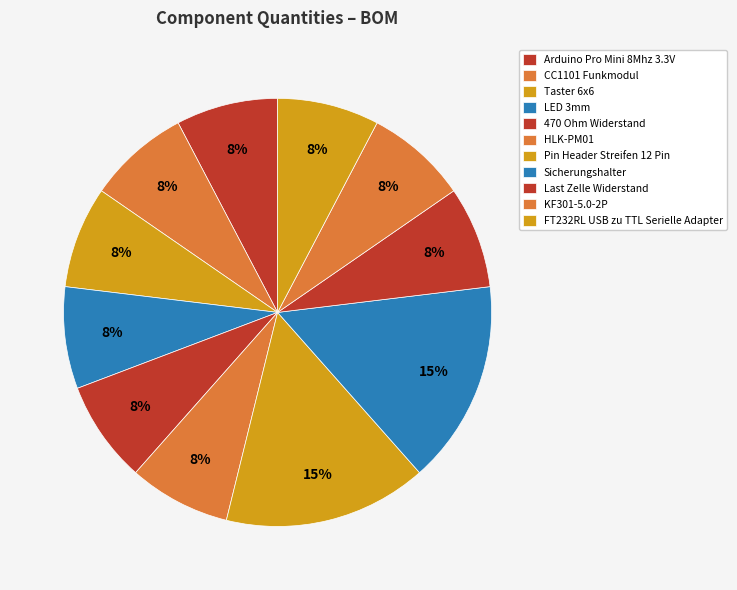

Is the sum of Pin Header Streifen 12 Pin and FT232RL USB zu TTL Serielle Adapter greater than half?

No